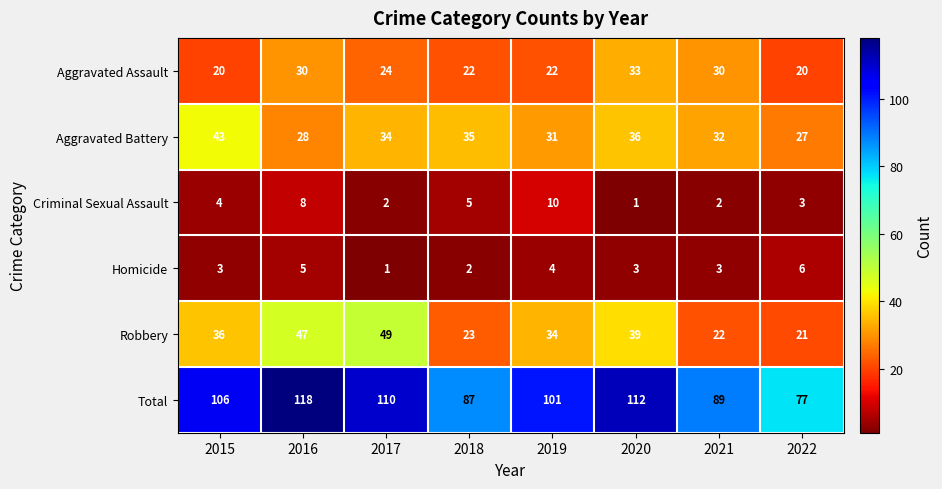

What is the total value across all series at 2021?

178